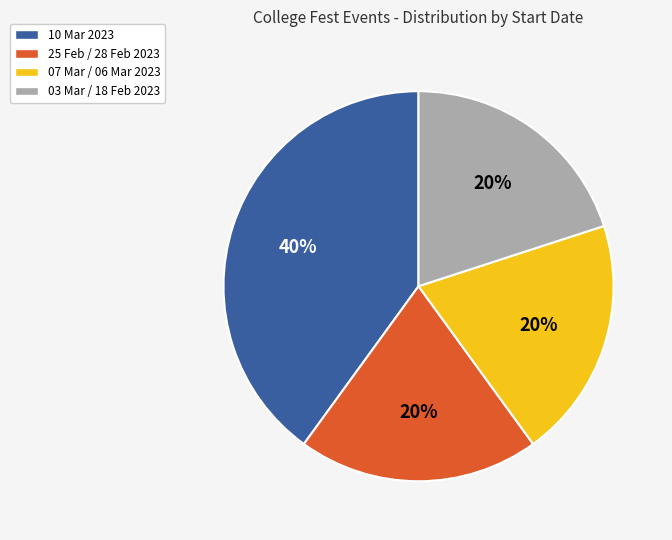

Is 25 Feb / 28 Feb 2023 the majority of the pie?

No